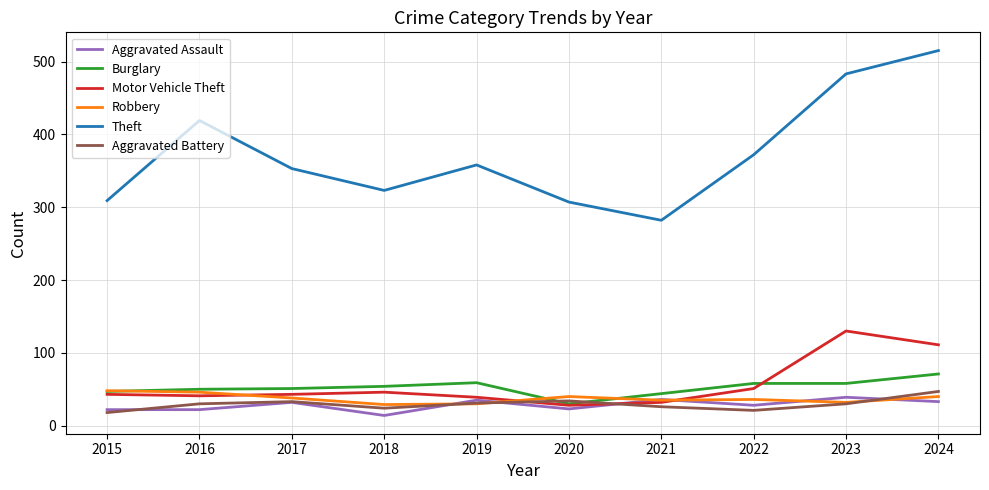

Which series has the widest spread of values?

Theft